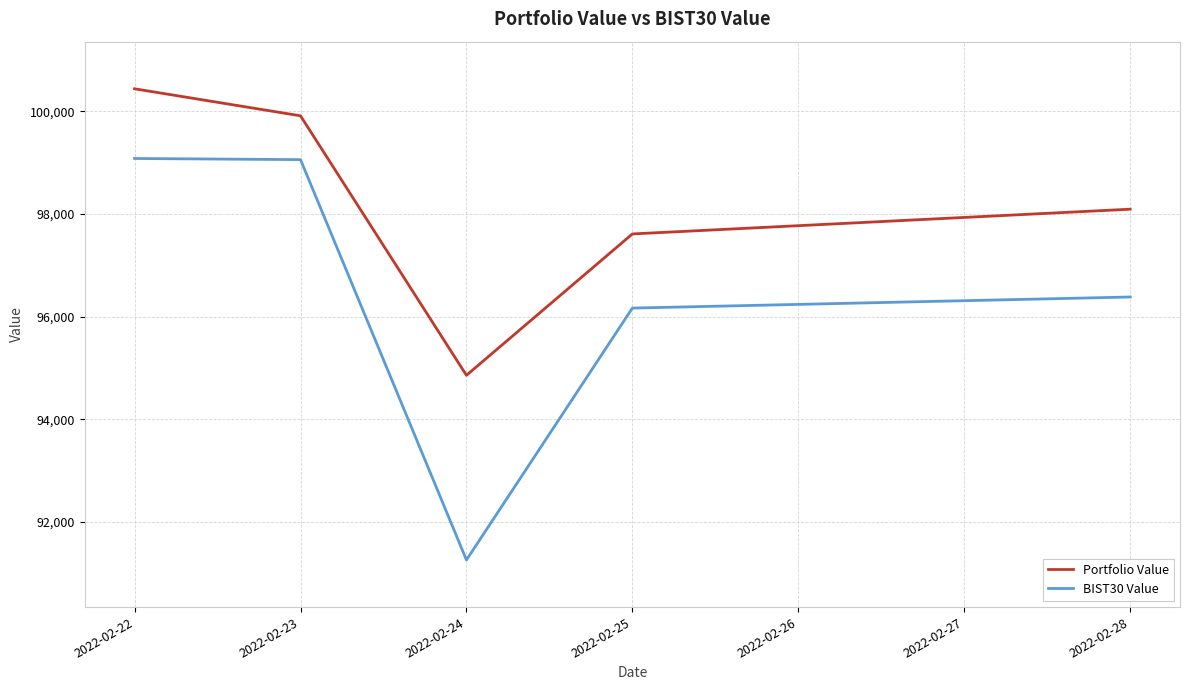

What are all the series names shown in the legend?

Portfolio Value, BIST30 Value